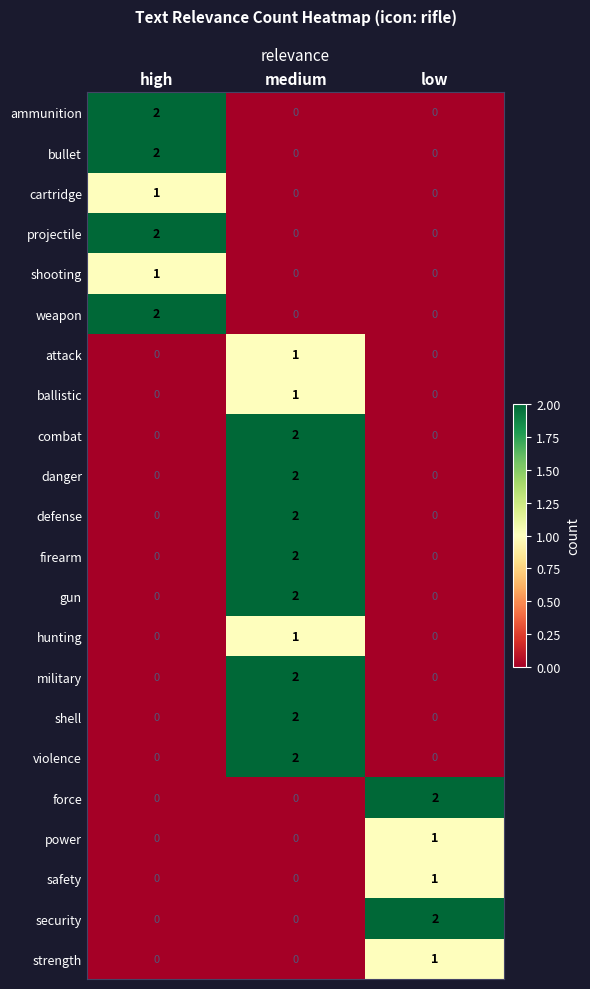

At how many categories does at least one series exceed 0?

3